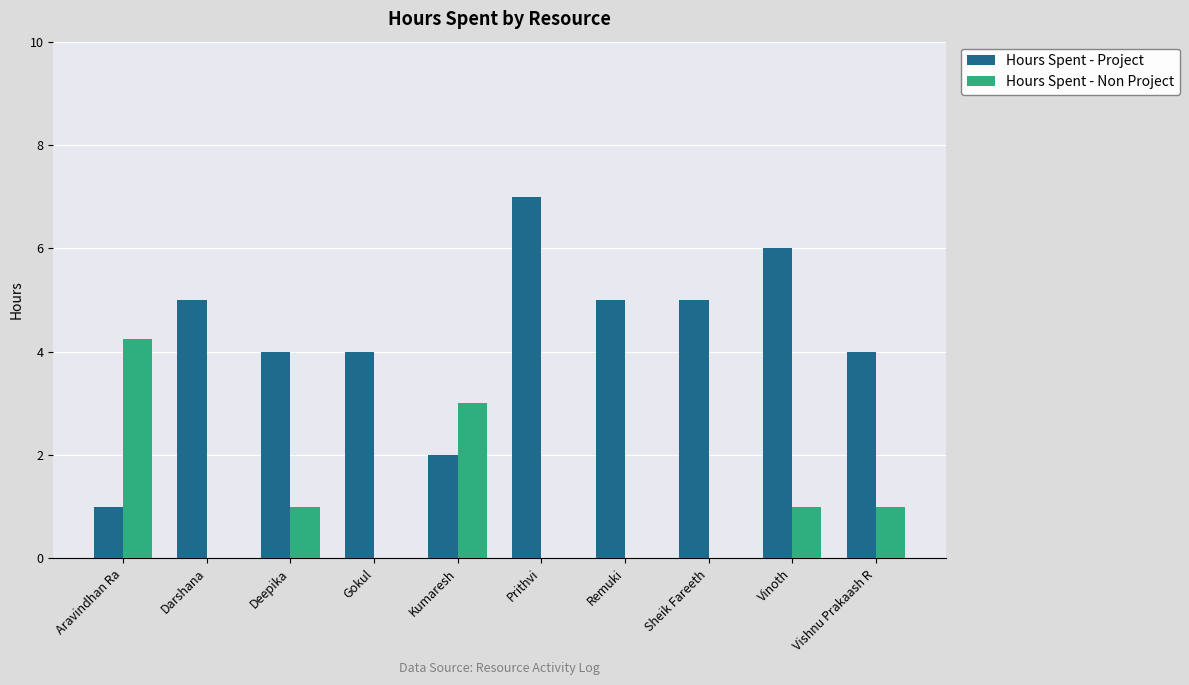

What are all the series names shown in the legend?

Hours Spent - Project, Hours Spent - Non Project